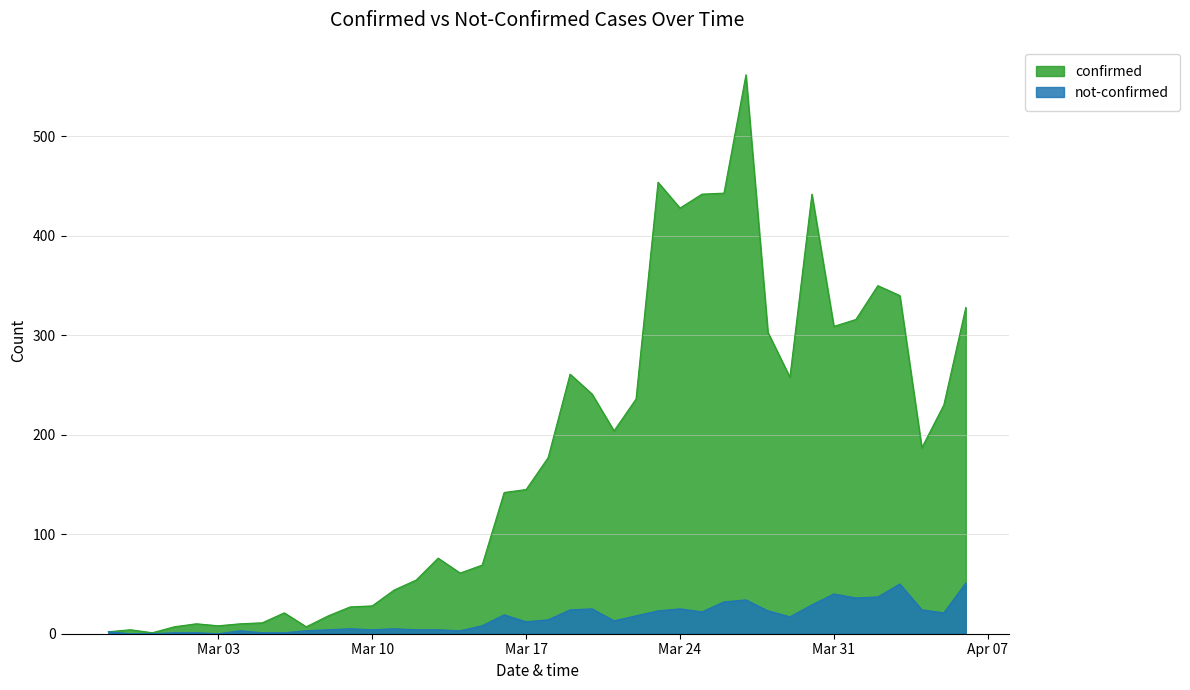

Is it true that not-confirmed equals 19 at 2020-03-16?

True